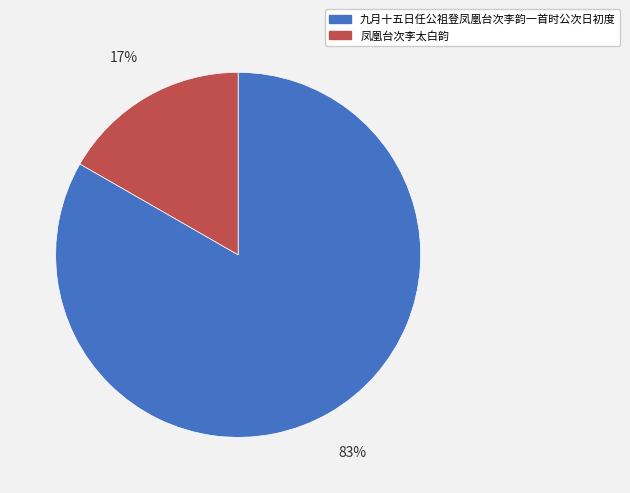

Is it true that 九月十五日任公祖登凤凰台次李韵一首时公次日初度 is 83% of the pie?

True